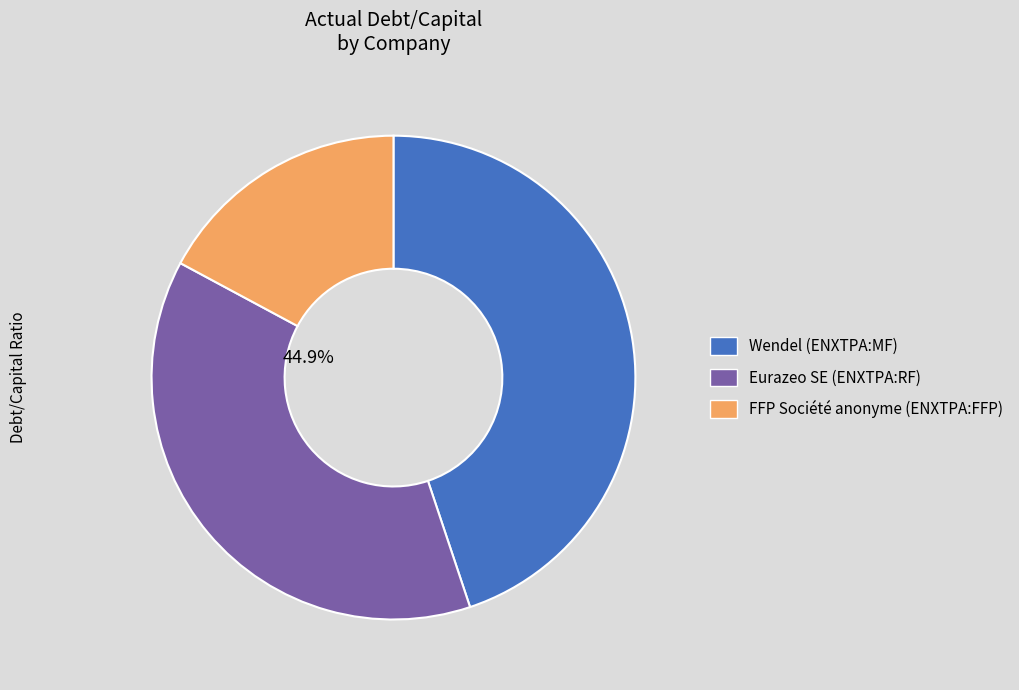

How many segments does this pie chart have?

3